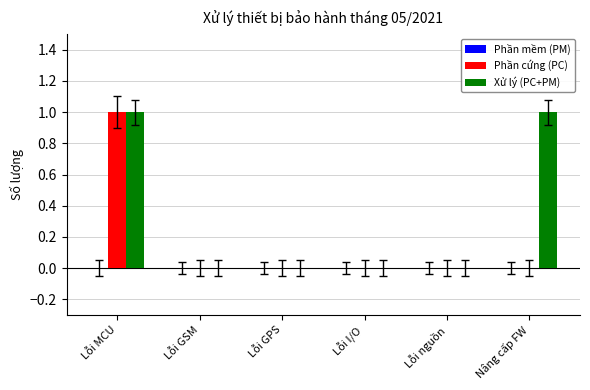

Which series has the largest total across all categories?

Xử lý (PC+PM)